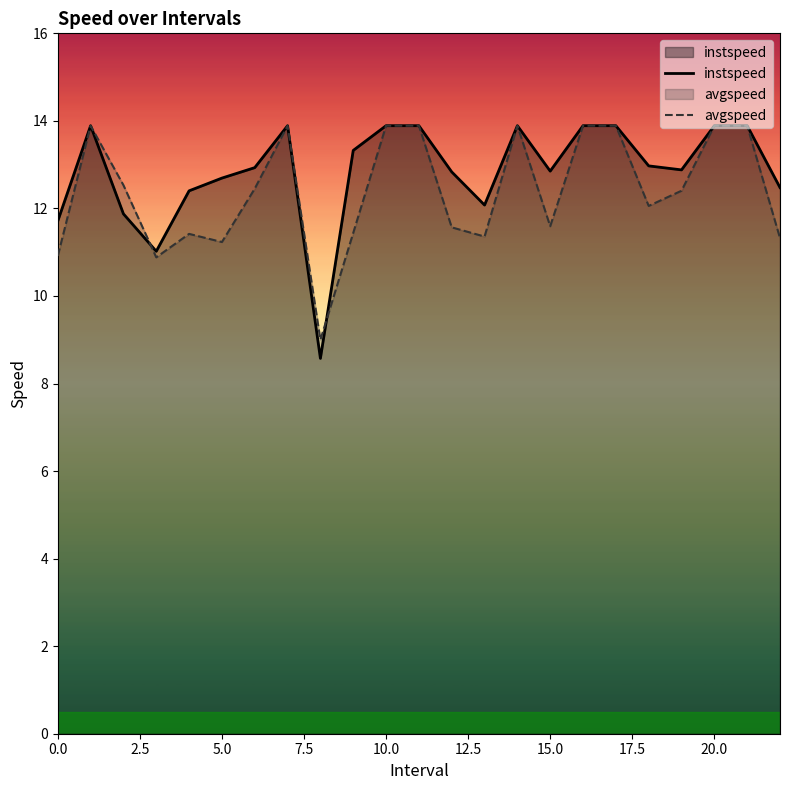

What is the sum of all avgspeed values?

285.2